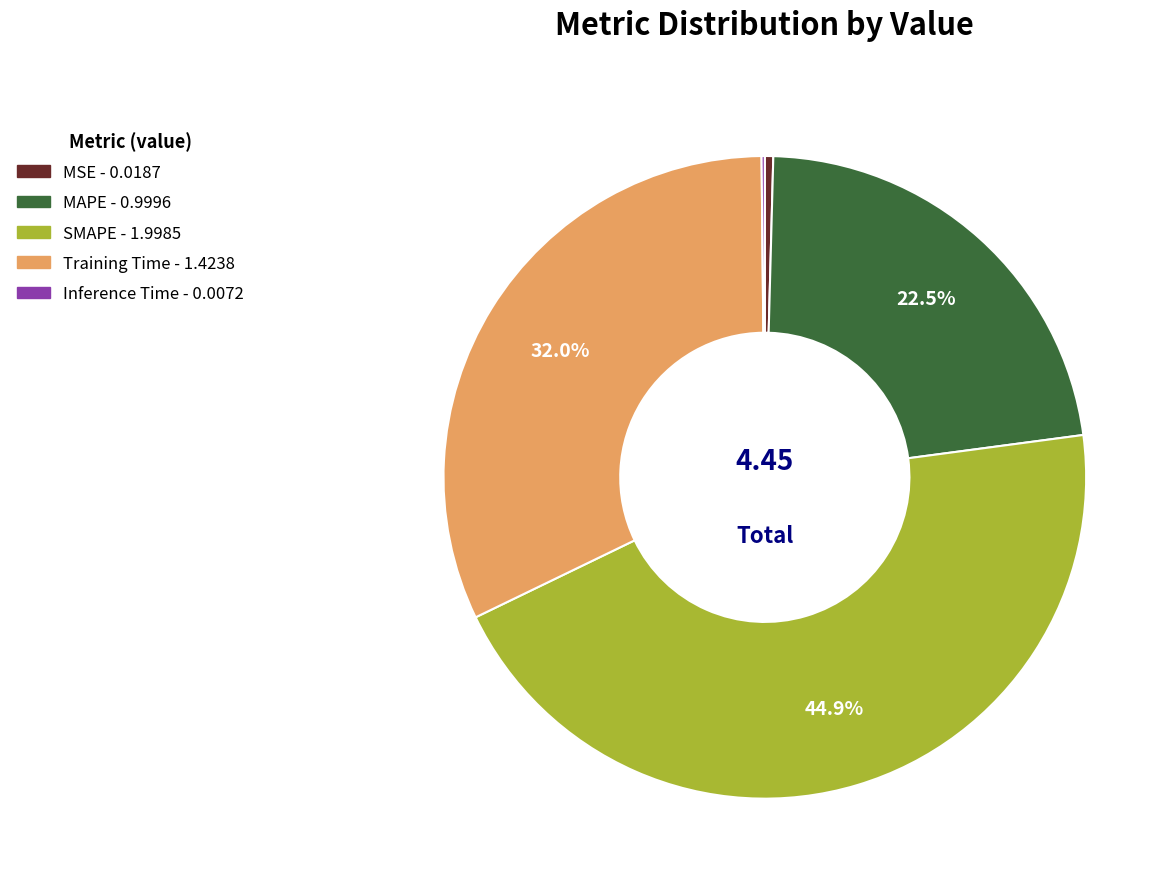

What percentage is the Training Time slice, to the nearest percent?

32%